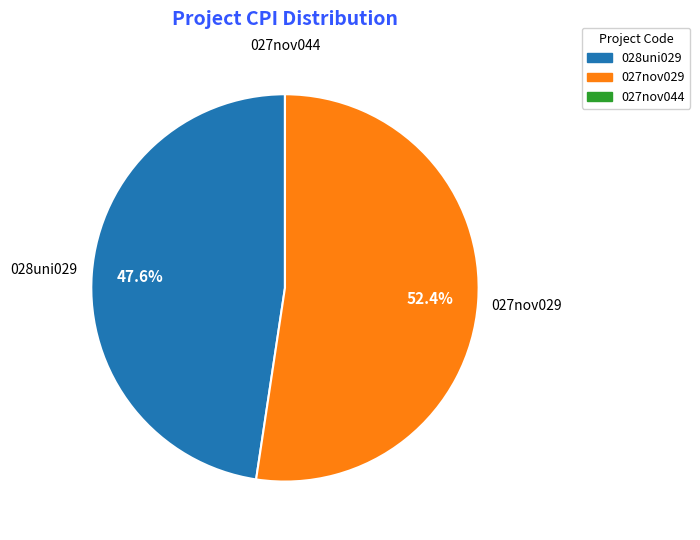

Approximately how many times larger is the value at 028uni029 compared to 027nov029?

0.9